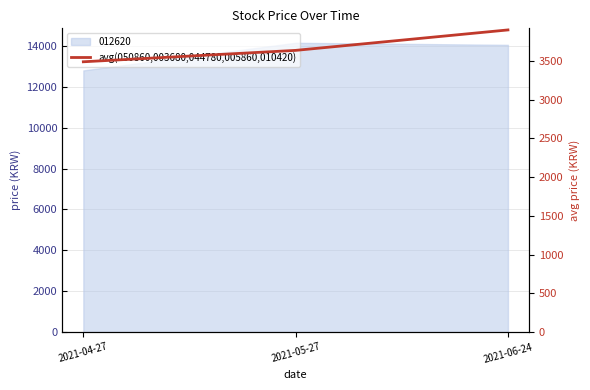

Is it true that the value at 2021-04-27 is 3488.8?

True